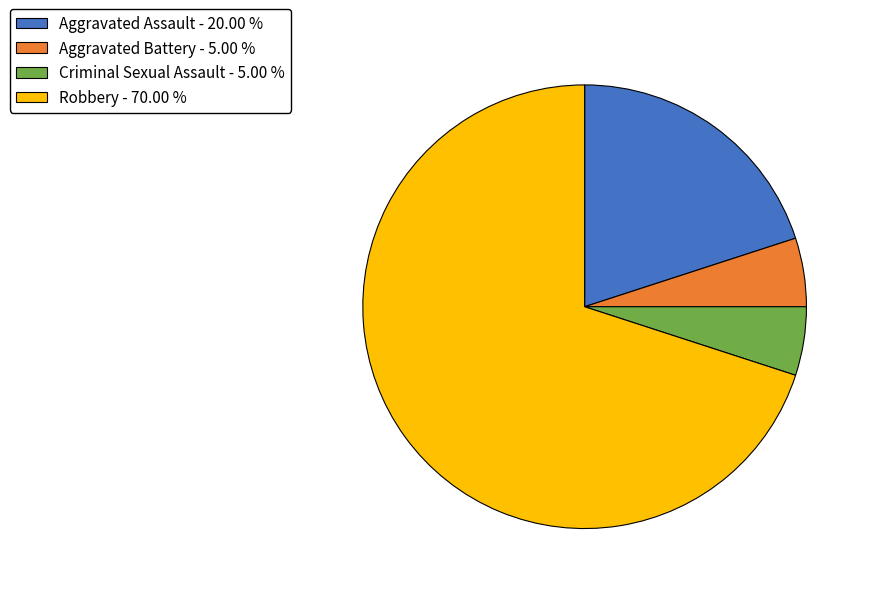

Is the sum of Robbery - 70.00 % and Aggravated Assault - 20.00 % greater than half?

Yes